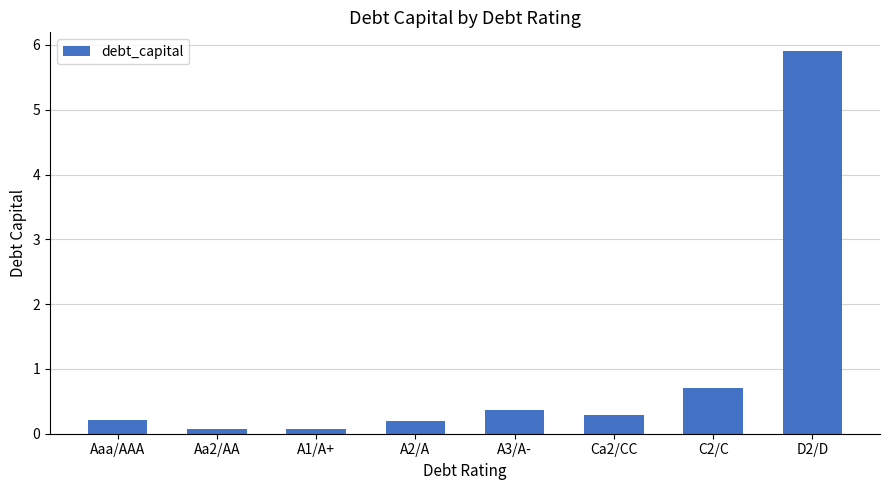

Where is the data nearest to the value 2?

C2/C